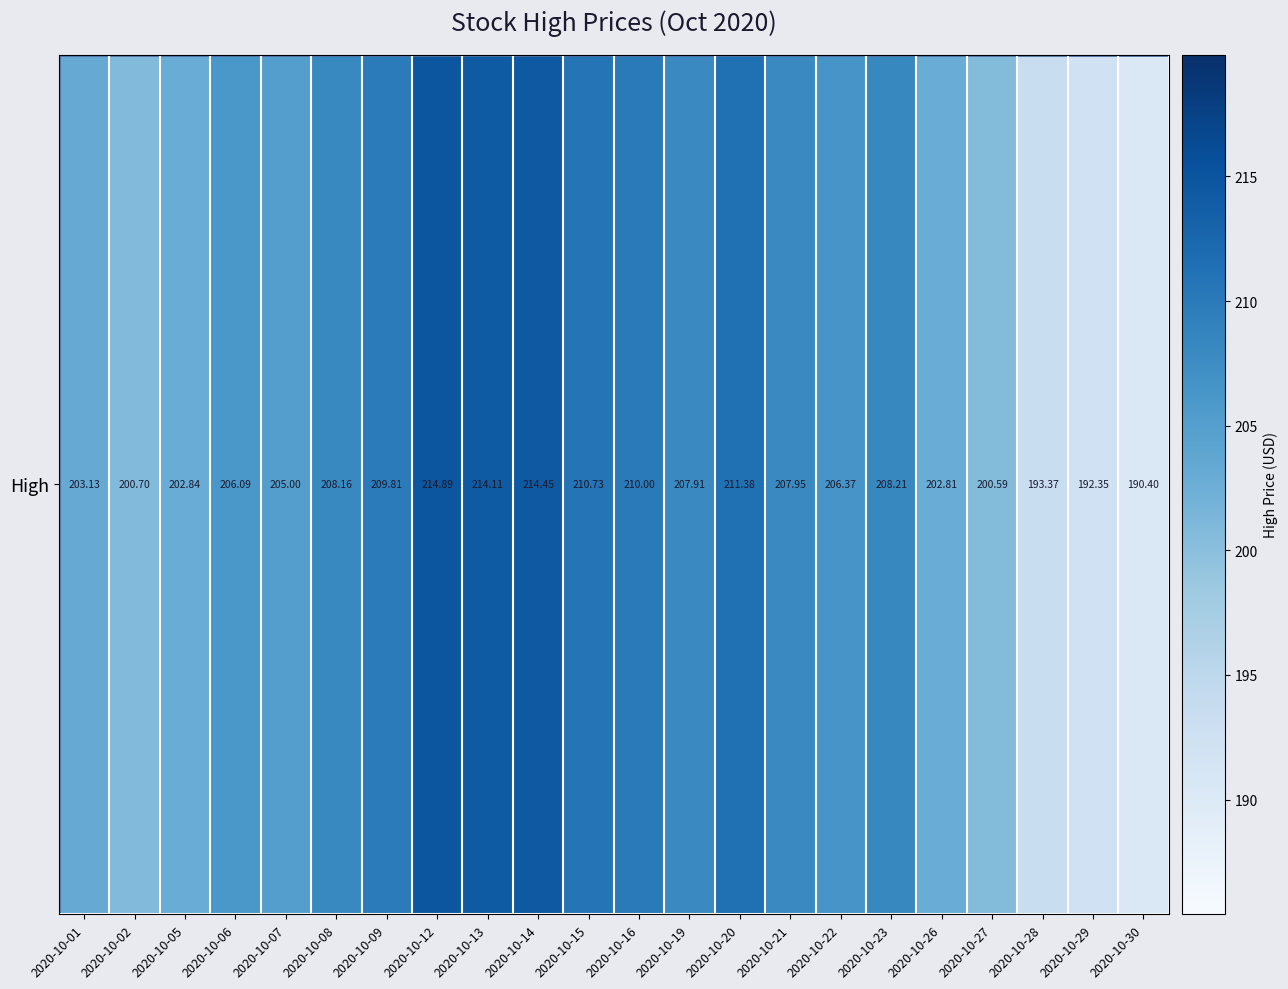

Reading left to right, what are all the values shown in this chart?

203.1	200.7	202.8	206.1	205.0	208.2	209.8	214.9	214.1	214.4	210.7	210.0	207.9	211.4	207.9	206.4	208.2	202.8	200.6	193.4	192.3	190.4